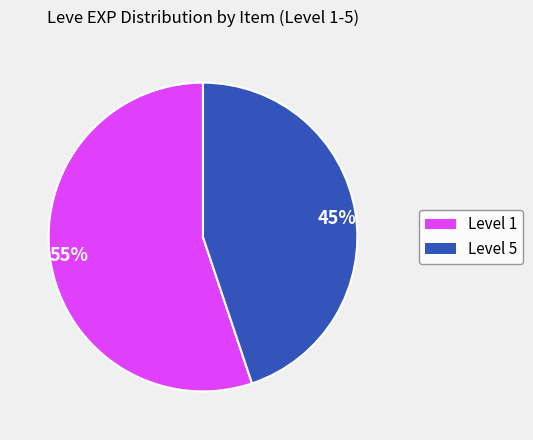

True or false: 55% accounts for 55% of the total.

True